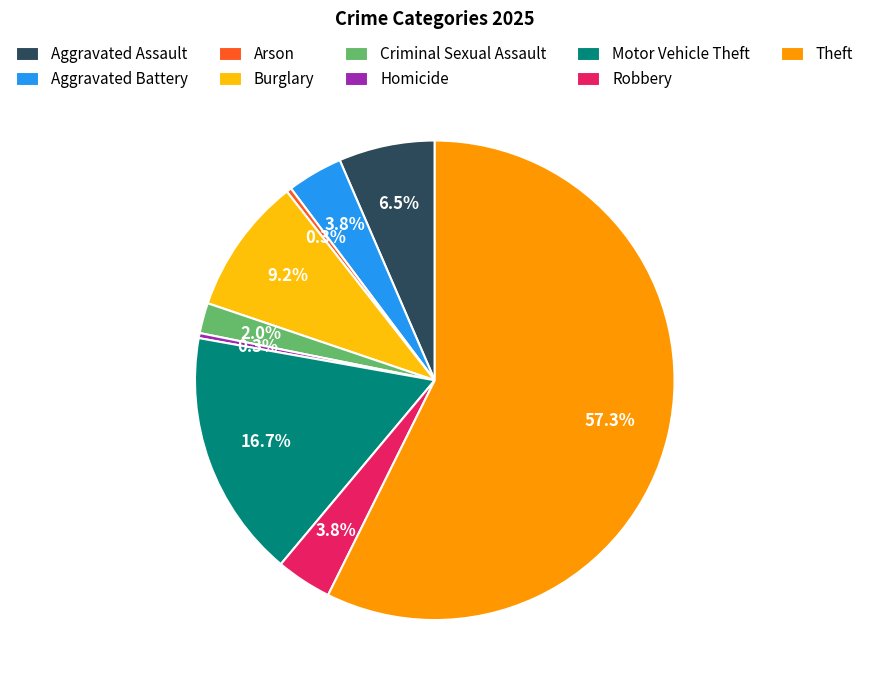

To the nearest percent, what is the average slice percentage?

11%